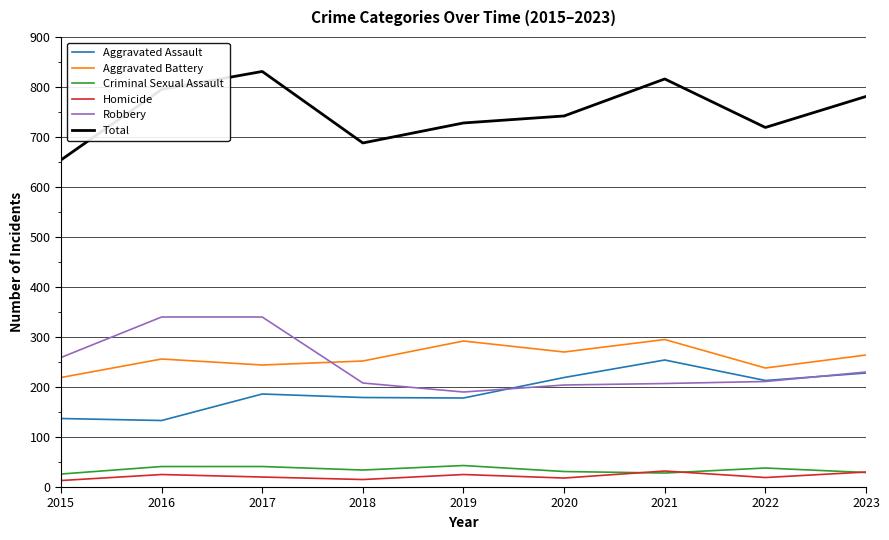

What is the minimum value shown in the chart?

13